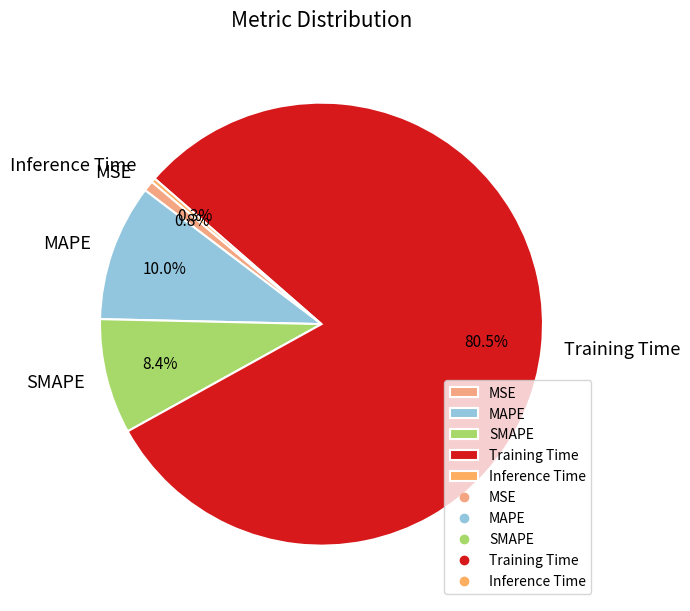

Which category has the biggest portion of the pie?

Training Time